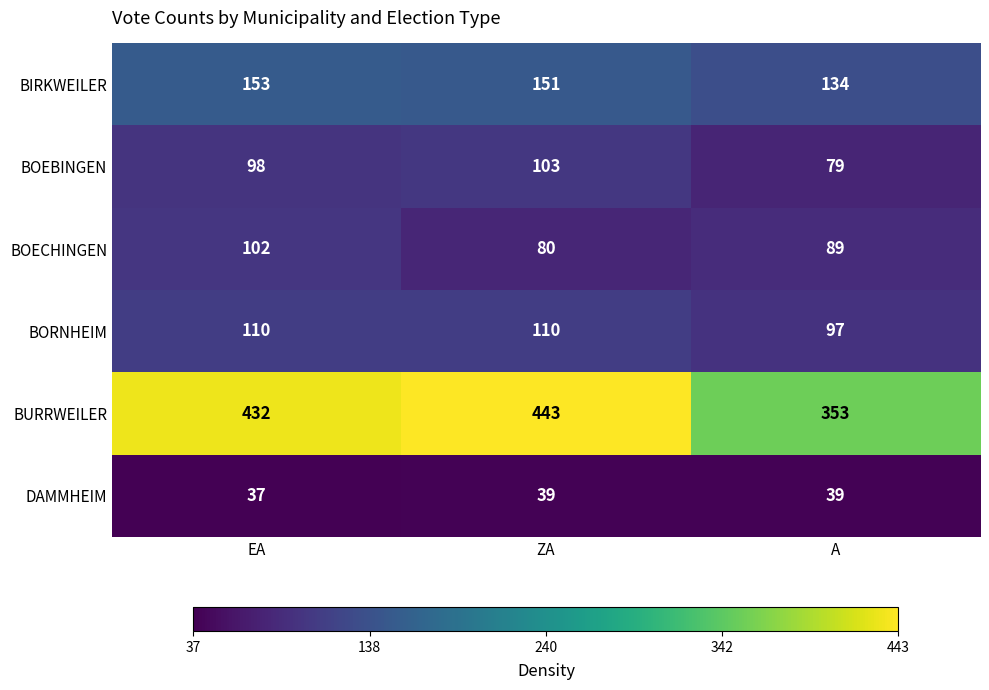

Which series has the widest spread of values?

BURRWEILER